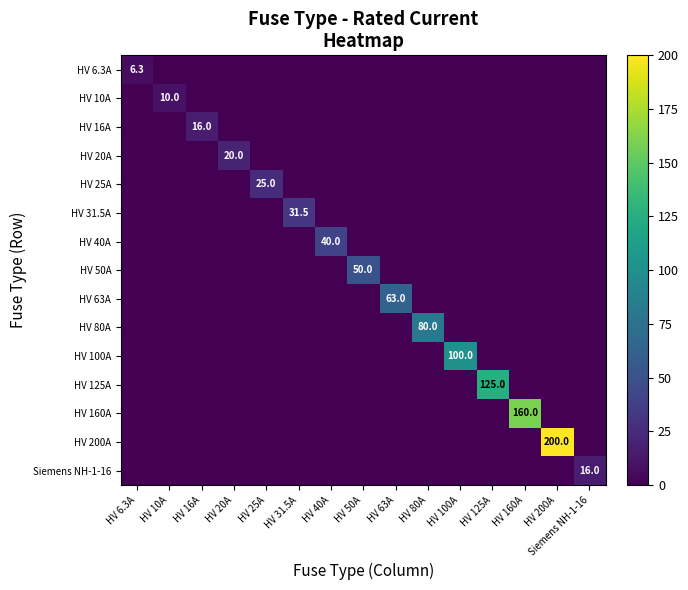

What is the total value across all series at HV 63A?

63.0